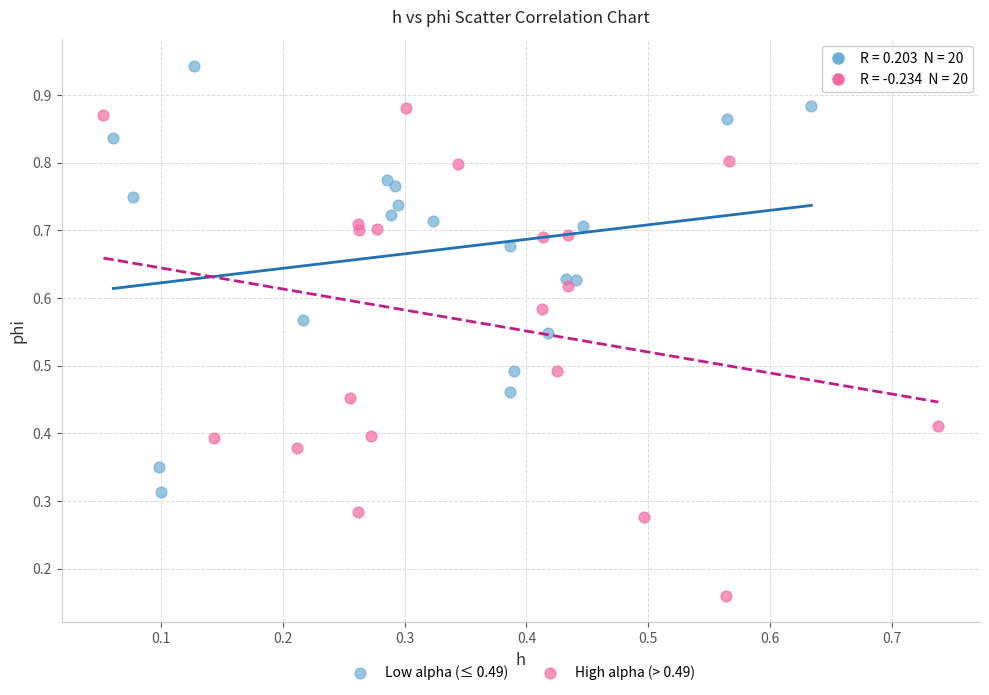

Which series has the widest spread of Y values?

High alpha (> 0.49)